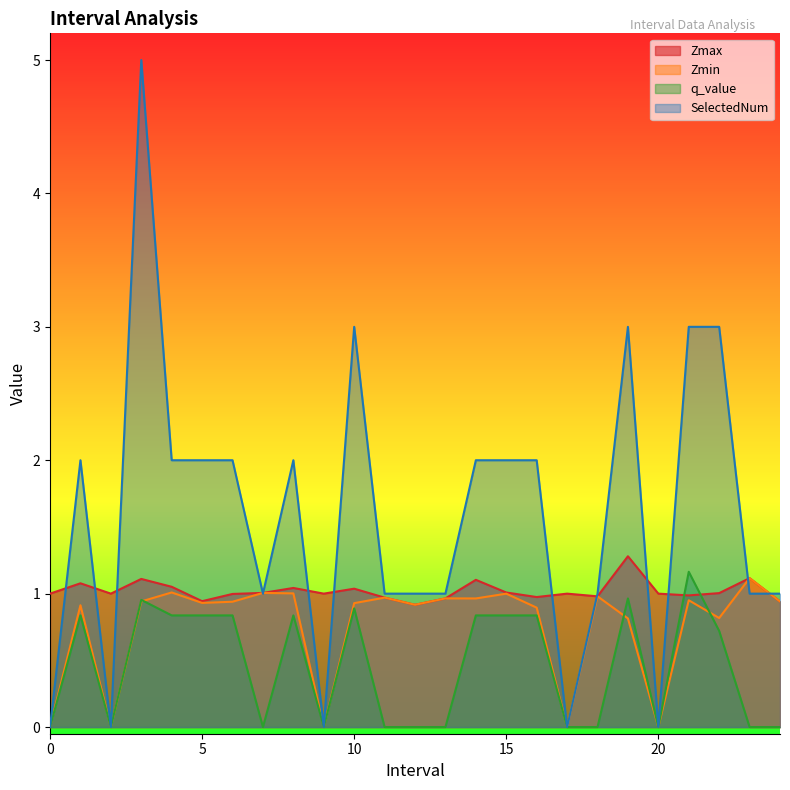

Where is the first local maximum for q_value?

1